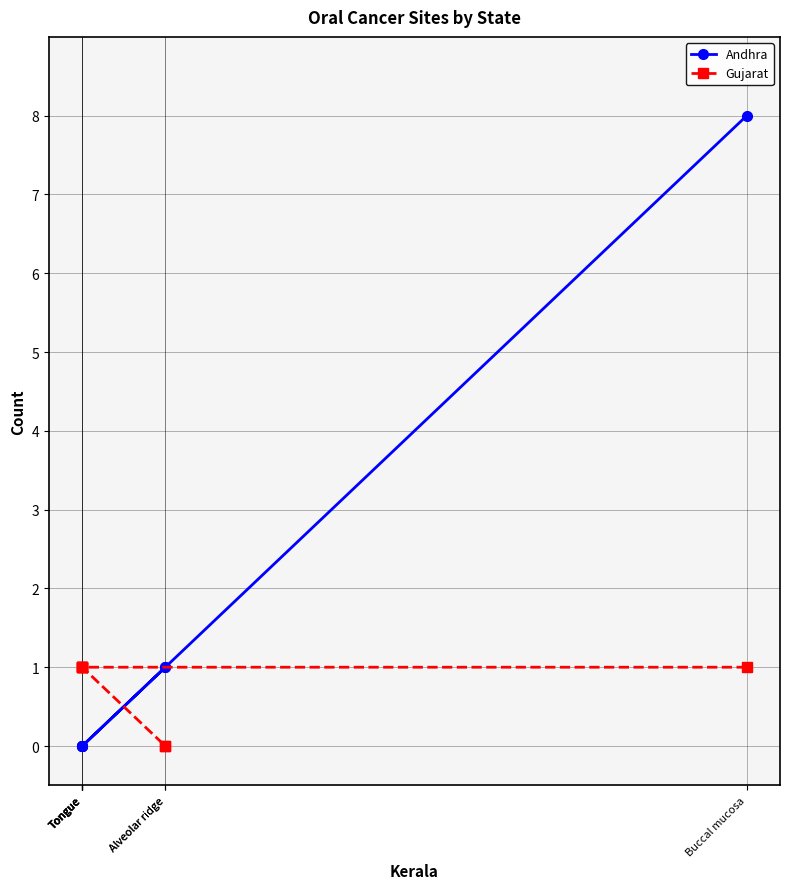

Rank the series by their average value, from lowest to highest.

Gujarat, Andhra